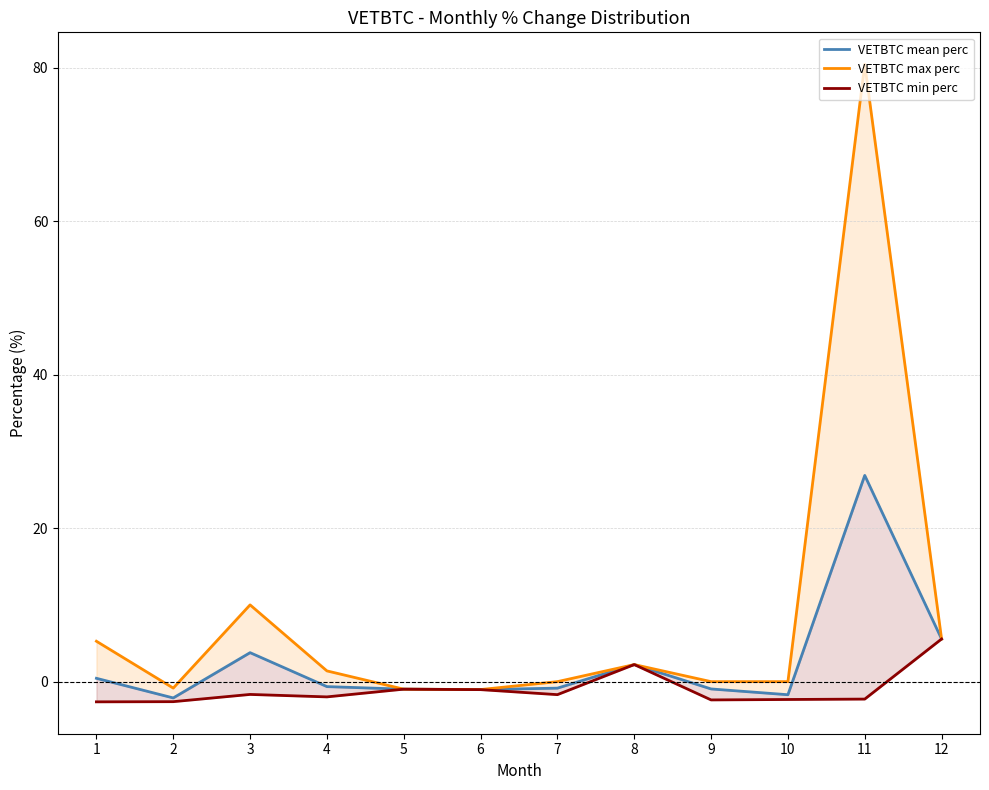

How many data points in VETBTC mean perc are above 0?

5